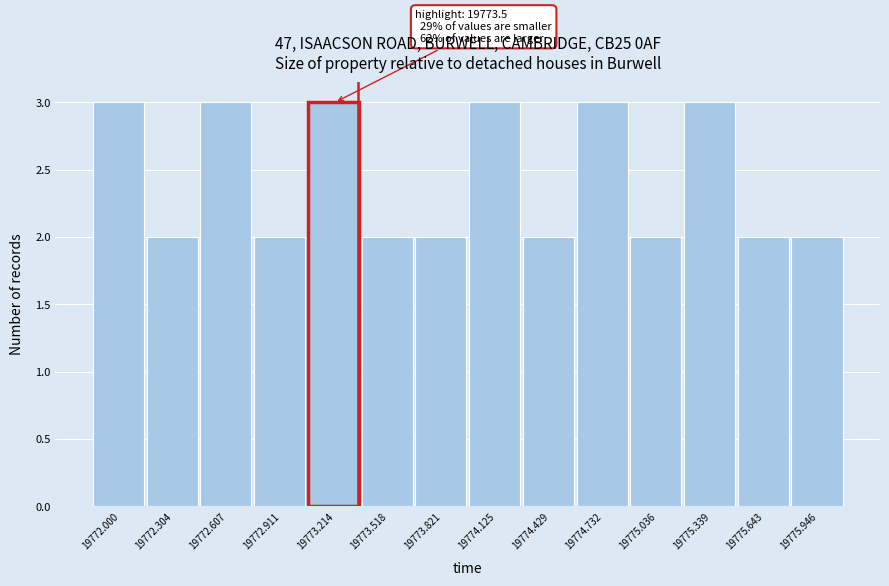

Reading left to right, what are all the values shown in this chart?

3	2	3	2	3	2	2	3	2	3	2	3	2	2